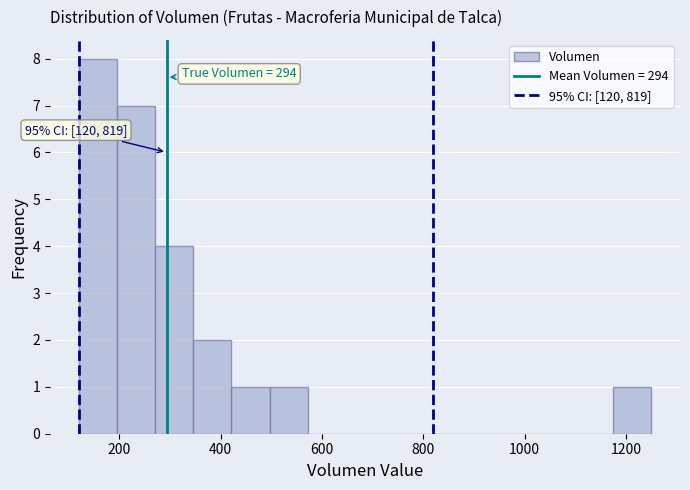

Around what value on the x-axis is the tallest bar? Give the approximate position of its centre, as read against the axis.

160